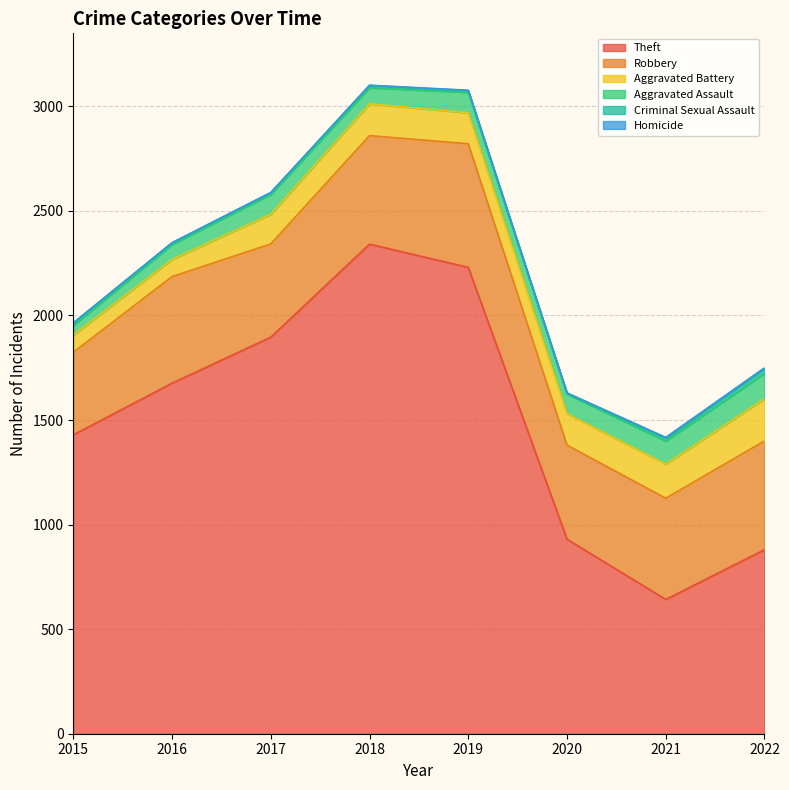

True or false: Aggravated Assault and Theft intersect in this chart.

False